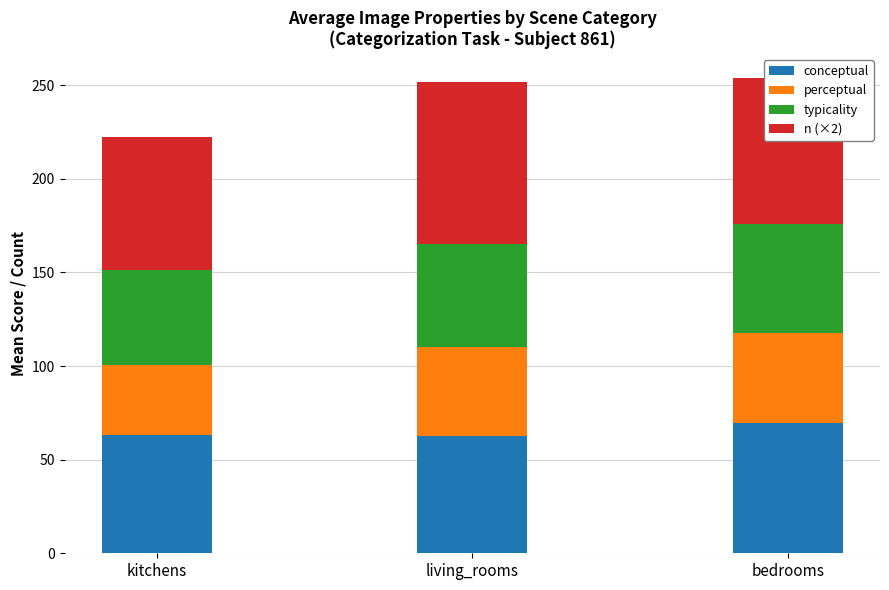

Which category has the highest value in the conceptual series?

bedrooms